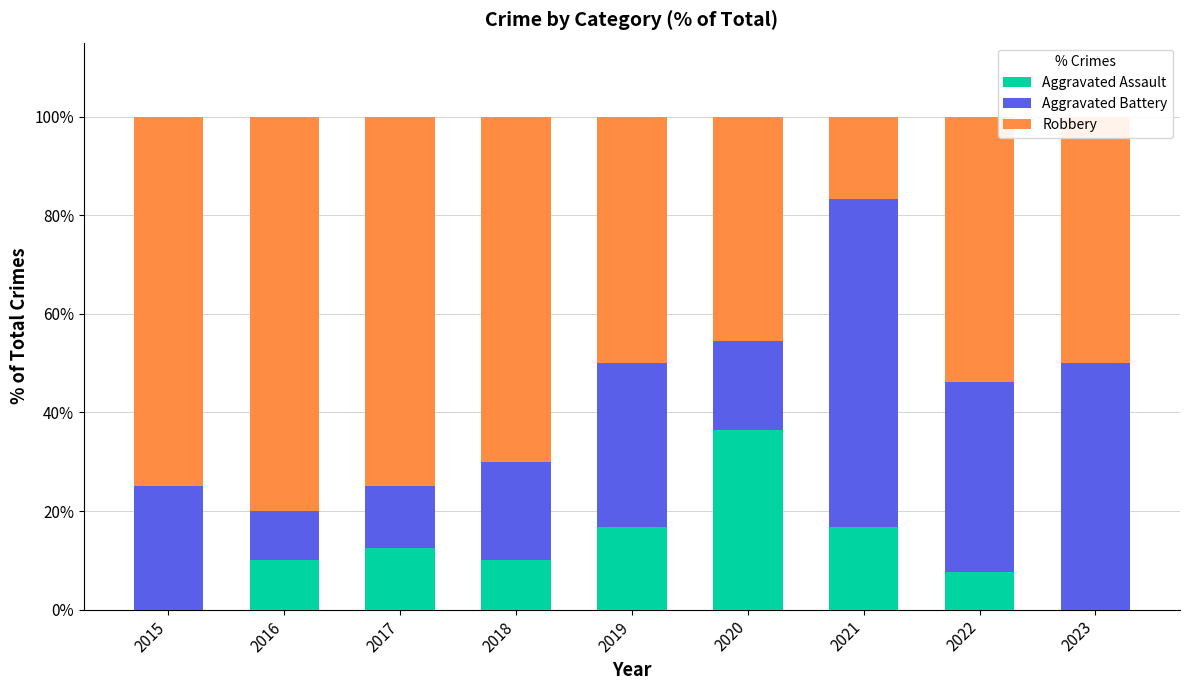

What are all the series names shown in the legend?

Aggravated Assault, Aggravated Battery, Robbery